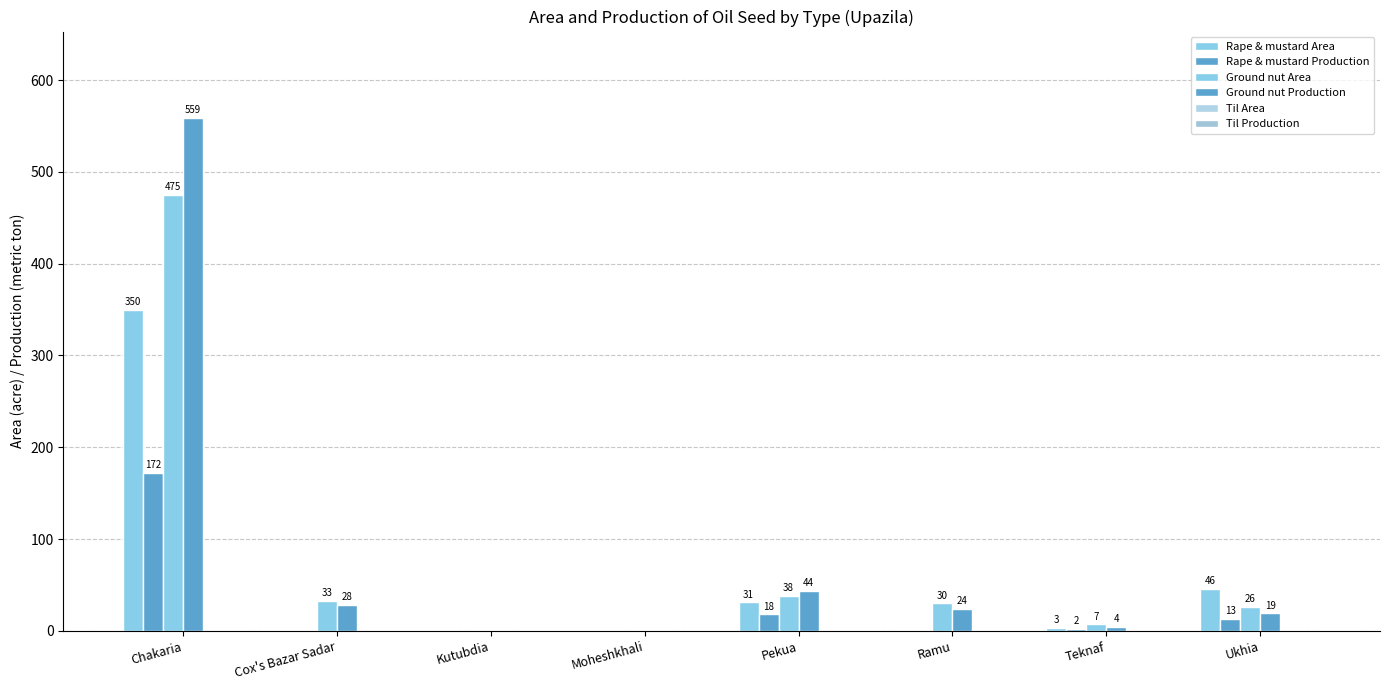

How many series are shown in this chart?

4